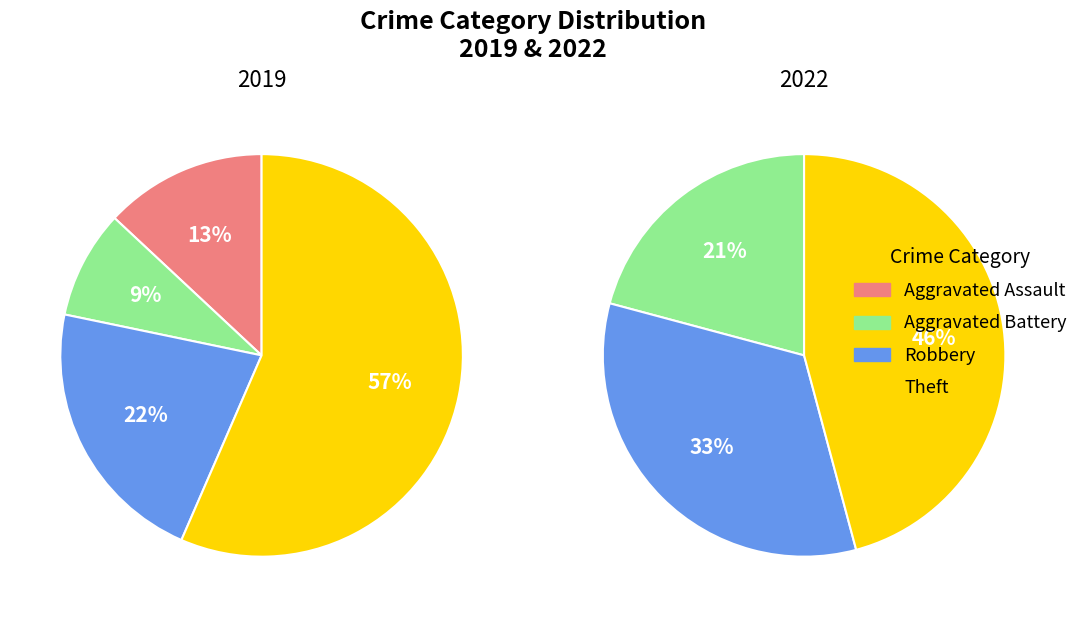

Which slice is the smallest?

Aggravated Assault